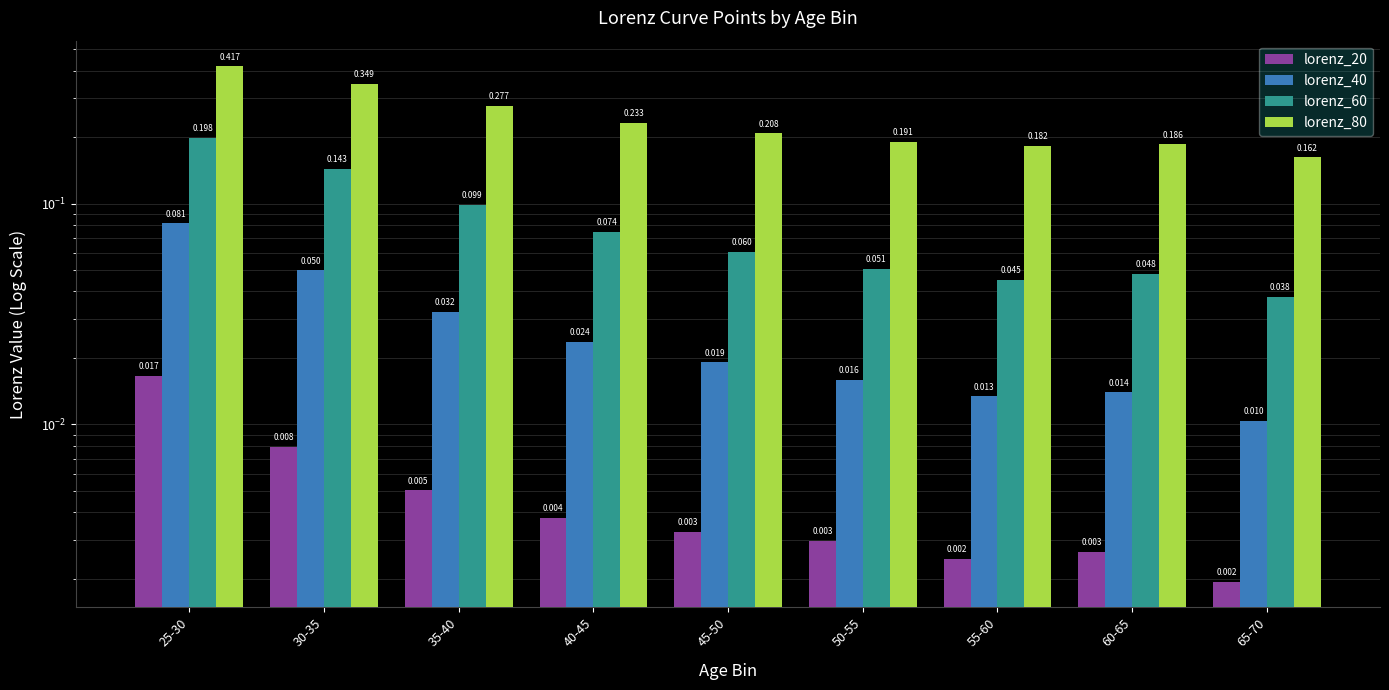

What is the spread (max minus min) of values at 30-35?

0.3